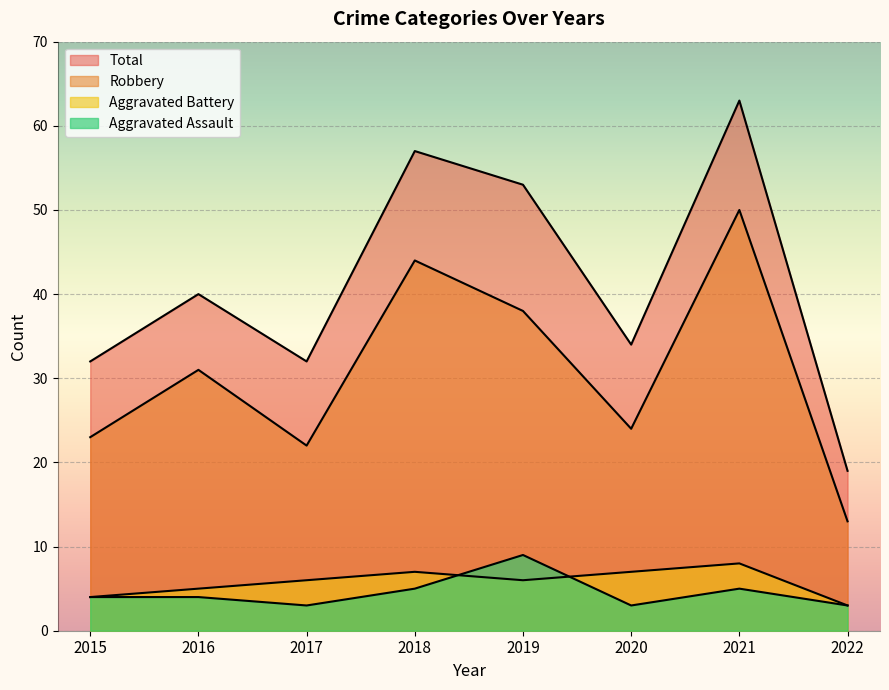

What is the total value across all series at 2021?

126